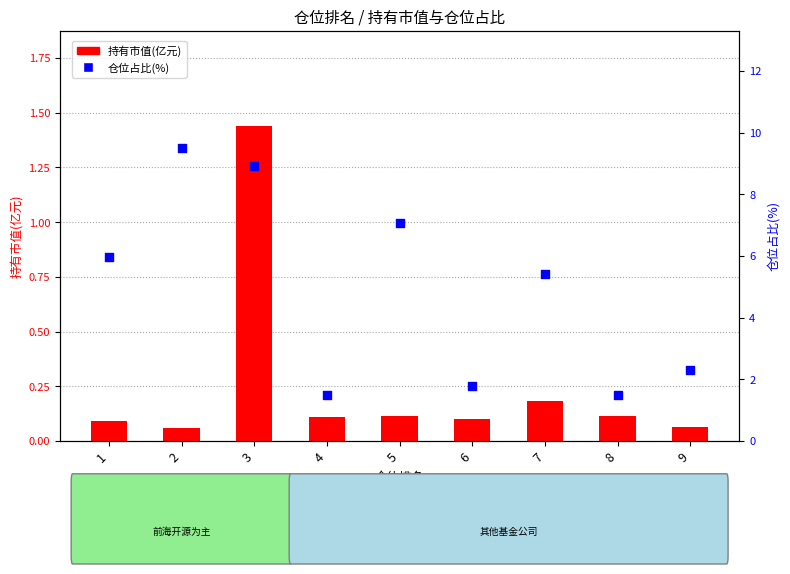

Which series reaches the minimum Y coordinate?

持有市值(亿元)